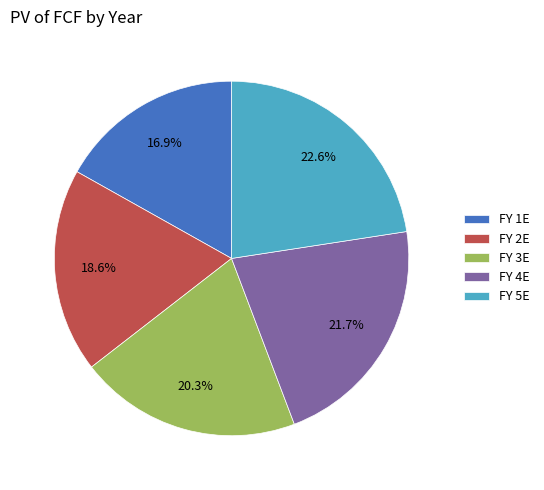

What portion of the pie excludes FY 3E?

79.7%